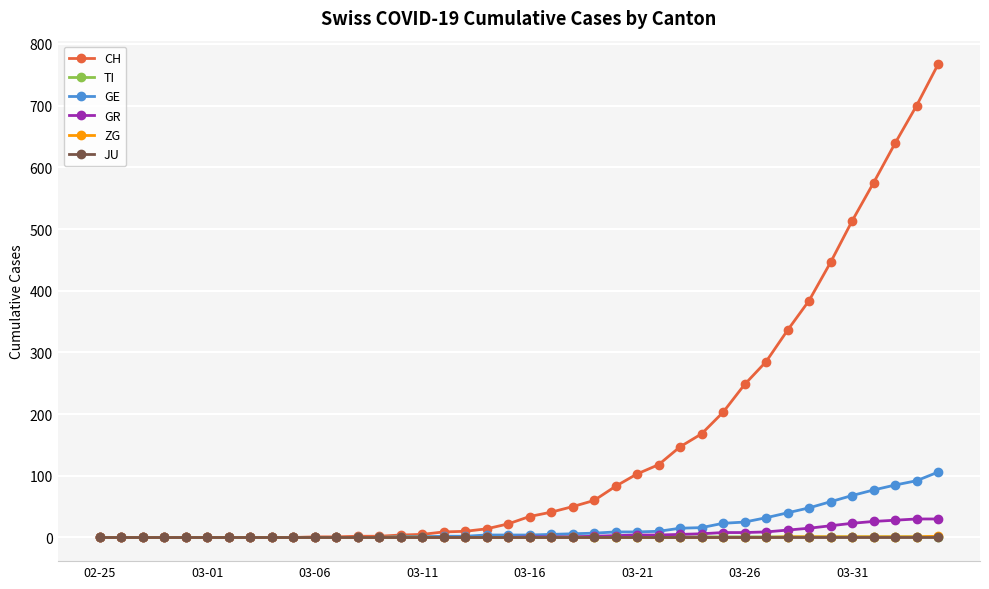

Does the chart have visible grid lines?

Yes